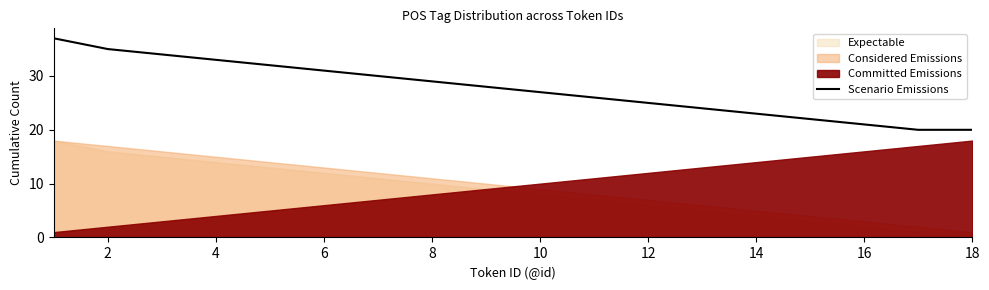

The value of Scenario Emissions at 8 is 29. True or false?

True